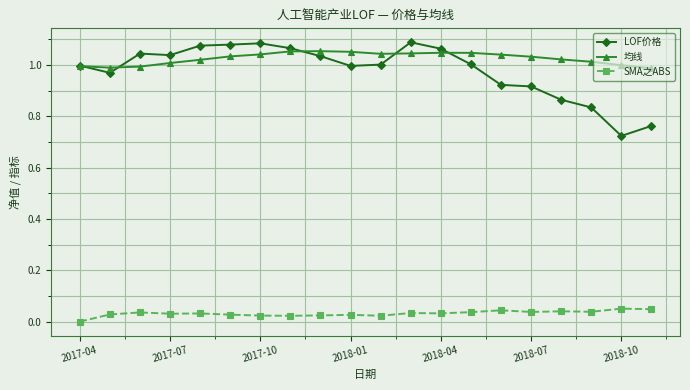

Count the SMA之ABS values in the range 0 to 1.

20